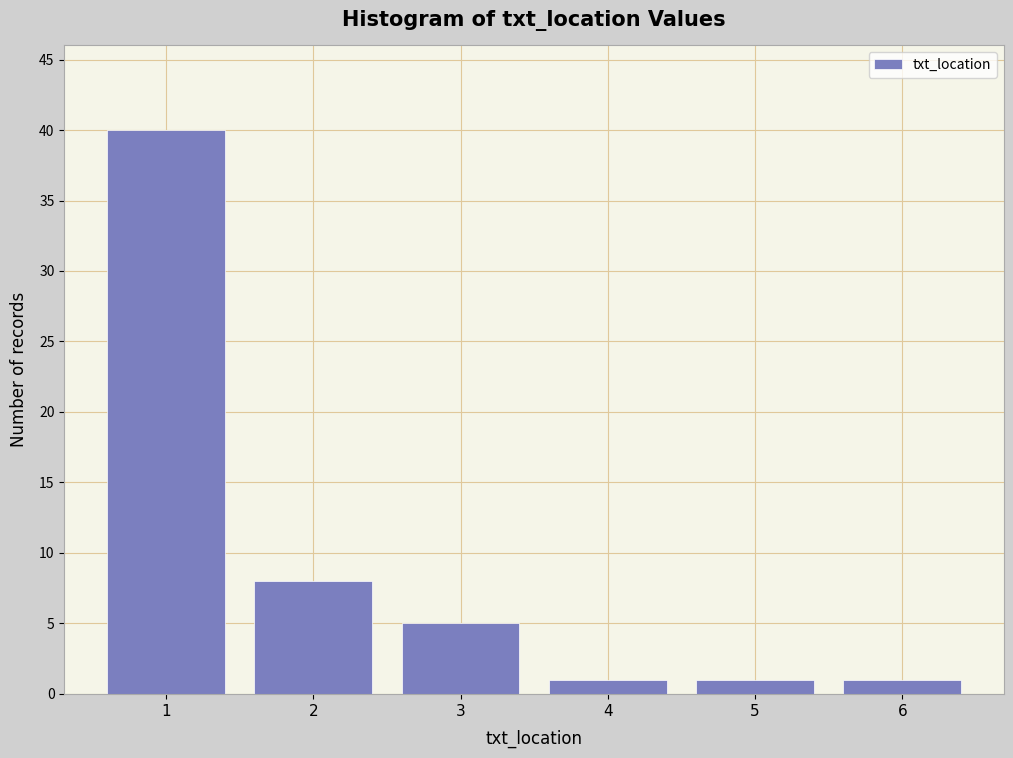

Reading left to right, transcribe all the data shown in this chart.

1=40	2=8	3=5	4=1	5=1	6=1